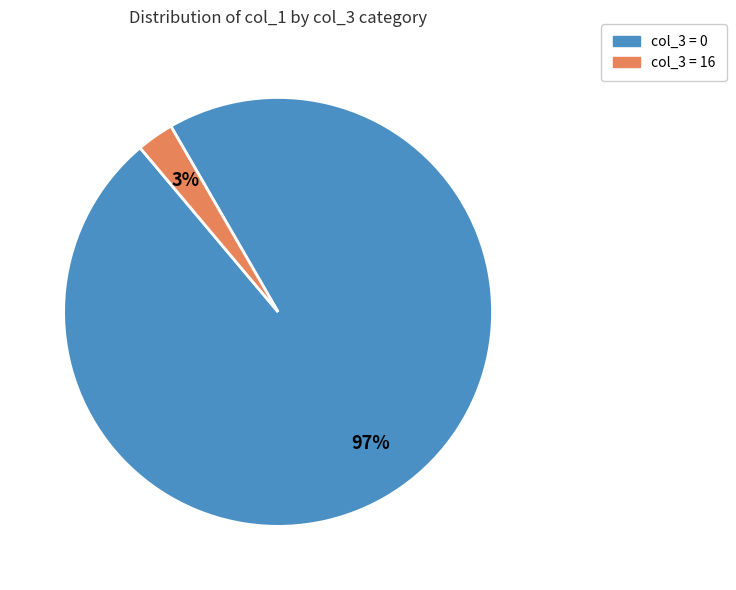

Is there a majority slice in this chart?

Yes